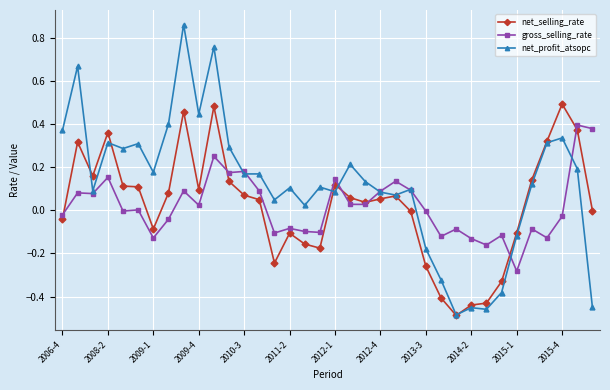

Which series has the largest total across all categories?

net_profit_atsopc